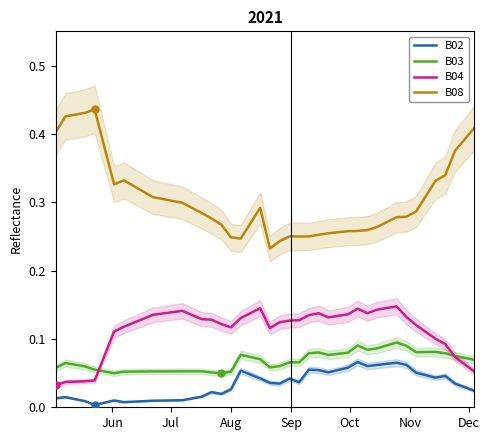

Reading left to right, list all the values displayed in this chart.

B02: 0.0	0.0	0.0	0.0	0.0	0.0	0.0	0.0	0.0	0.0	0.0	0.0	0.0	0.0	0.0	0.1	0.0	0.0	0.0	0.0	0.0	0.0	0.1	0.1	0.1	0.1	0.1	0.1	0.1	0.1	0.1	0.1	0.1	0.1	0.0	0.0	0.0	0.0	0.0	0.0
B03: 0.1	0.1	0.1	0.1	0.1	0.0	0.1	0.1	0.1	0.1	0.1	0.1	0.1	0.0	0.1	0.1	0.1	0.1	0.1	0.1	0.1	0.1	0.1	0.1	0.1	0.1	0.1	0.1	0.1	0.1	0.1	0.1	0.1	0.1	0.1	0.1	0.1	0.1	0.1	0.1
B04: 0.0	0.0	0.0	0.0	0.1	0.1	0.1	0.1	0.1	0.1	0.1	0.1	0.1	0.1	0.1	0.1	0.1	0.1	0.1	0.1	0.1	0.1	0.1	0.1	0.1	0.1	0.1	0.1	0.1	0.1	0.1	0.1	0.1	0.1	0.1	0.1	0.1	0.1	0.1	0.1
B08: 0.4	0.4	0.4	0.4	0.4	0.3	0.3	0.3	0.3	0.3	0.3	0.3	0.3	0.3	0.2	0.2	0.3	0.3	0.2	0.2	0.2	0.2	0.2	0.3	0.3	0.3	0.3	0.3	0.3	0.3	0.3	0.3	0.3	0.3	0.3	0.3	0.3	0.4	0.4	0.4